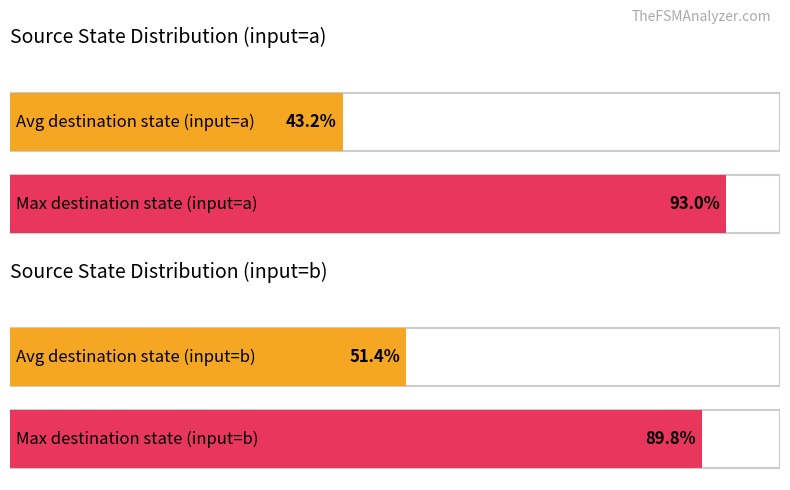

Which series has the widest spread of values?

destination_state_a